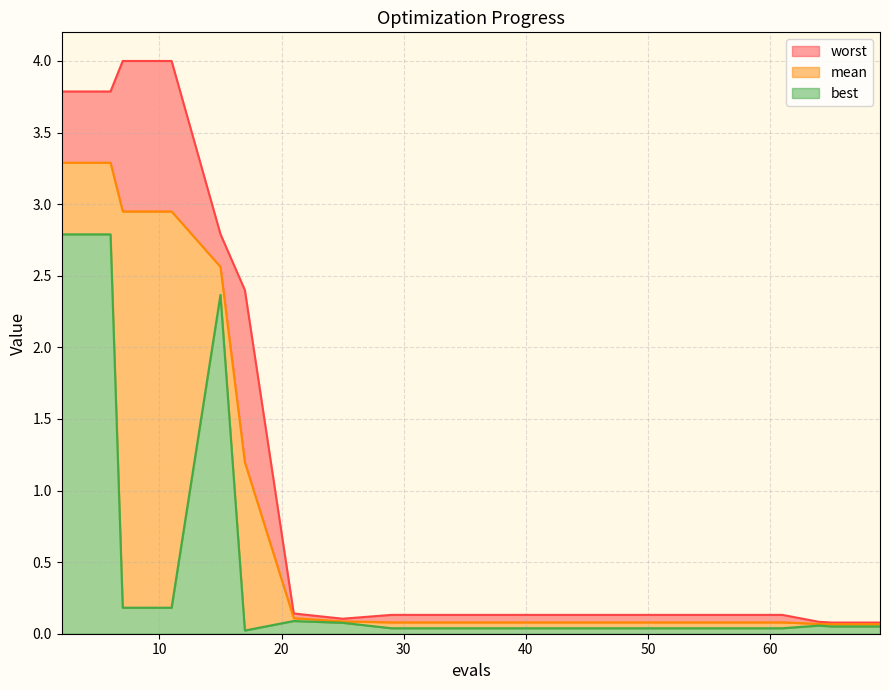

Reading left to right, what are all the values shown in this chart?

mean: 3.3	3.3	2.9	2.9	2.6	1.2	0.1	0.1	0.1	0.1	0.1	0.1	0.1	0.1	0.1	0.1	0.1	0.1	0.1	0.1
best: 2.8	2.8	0.2	0.2	2.4	0.0	0.1	0.1	0.0	0.0	0.0	0.0	0.0	0.0	0.0	0.0	0.0	0.1	0.1	0.1
worst: 3.8	3.8	4.0	4.0	2.8	2.4	0.1	0.1	0.1	0.1	0.1	0.1	0.1	0.1	0.1	0.1	0.1	0.1	0.1	0.1